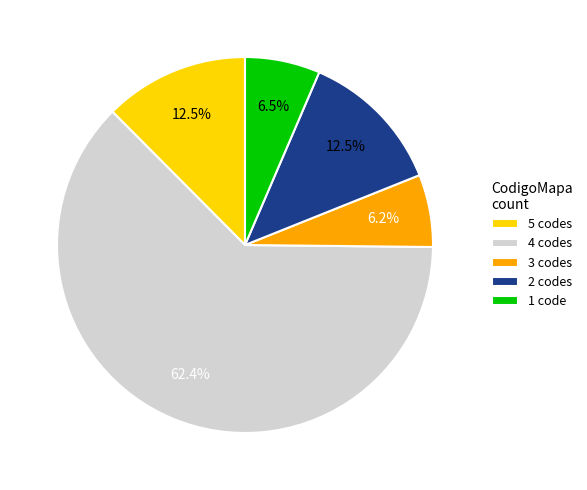

Approximately how many times larger is the value at 1 code compared to 5 codes?

0.5